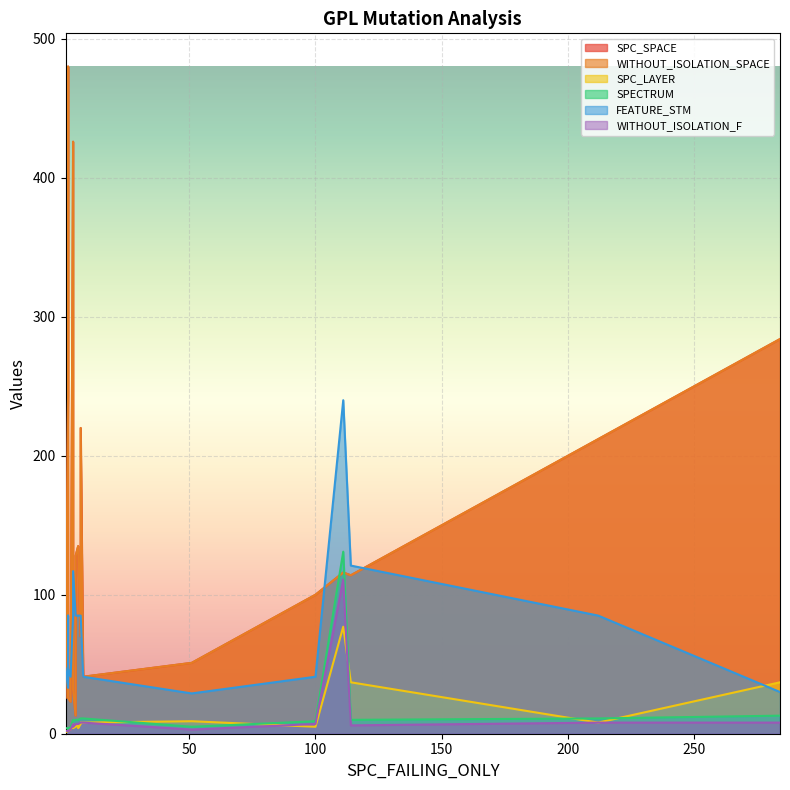

Which series changed the most between 7 and 12?

SPC_SPACE